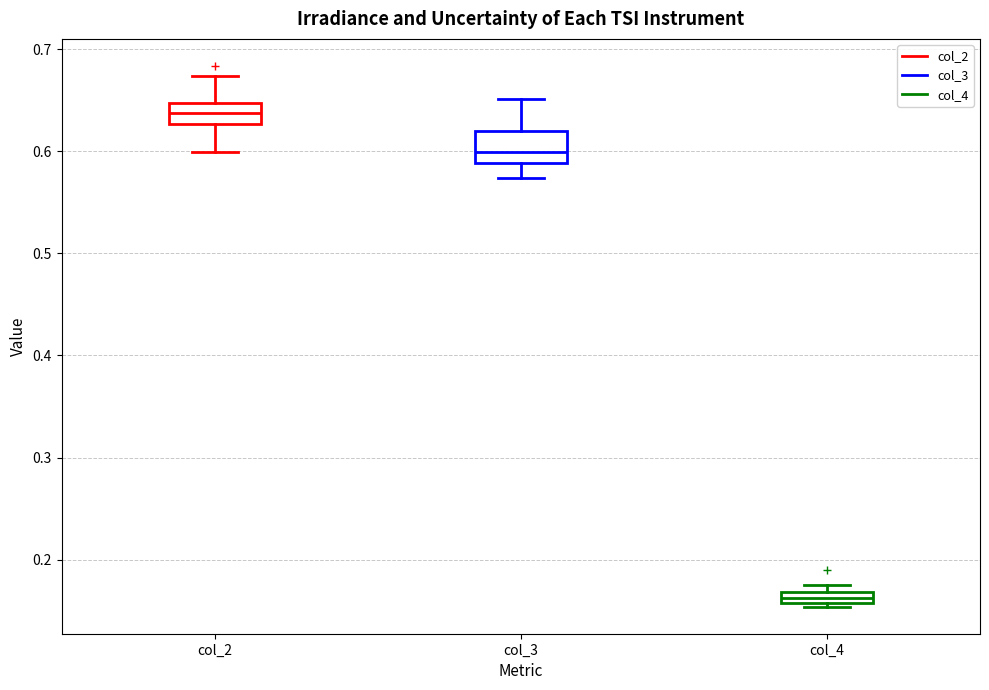

Which box has the lowest median line?

col_4